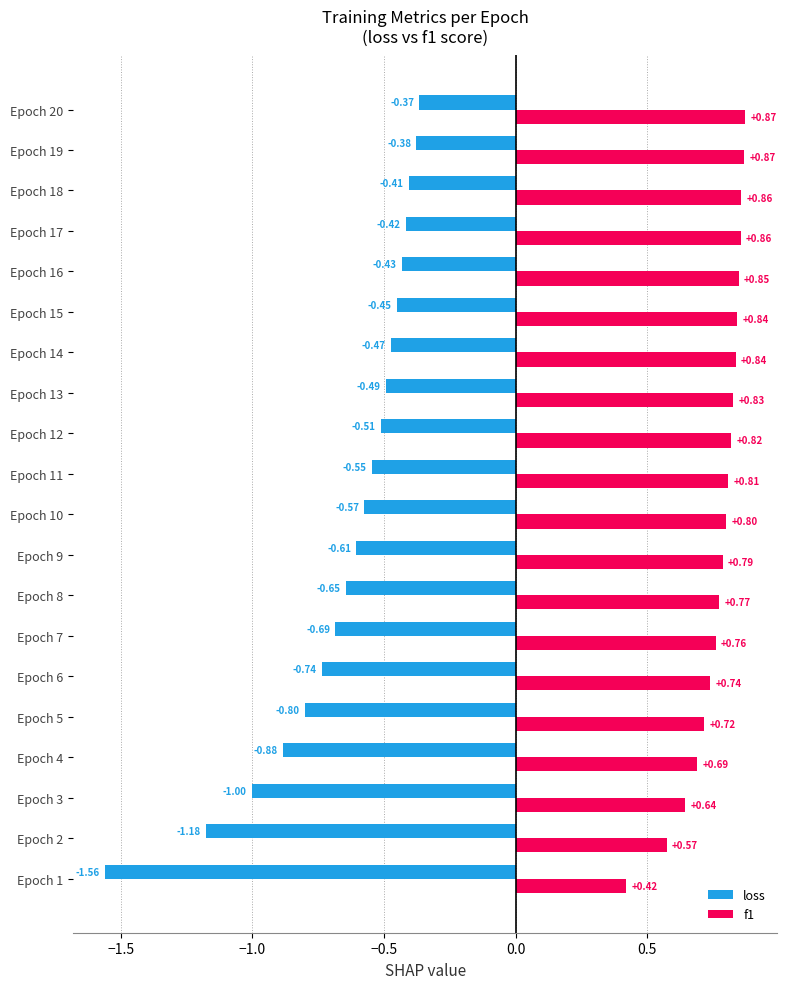

At which category is the sum across all series the highest?

Epoch 20